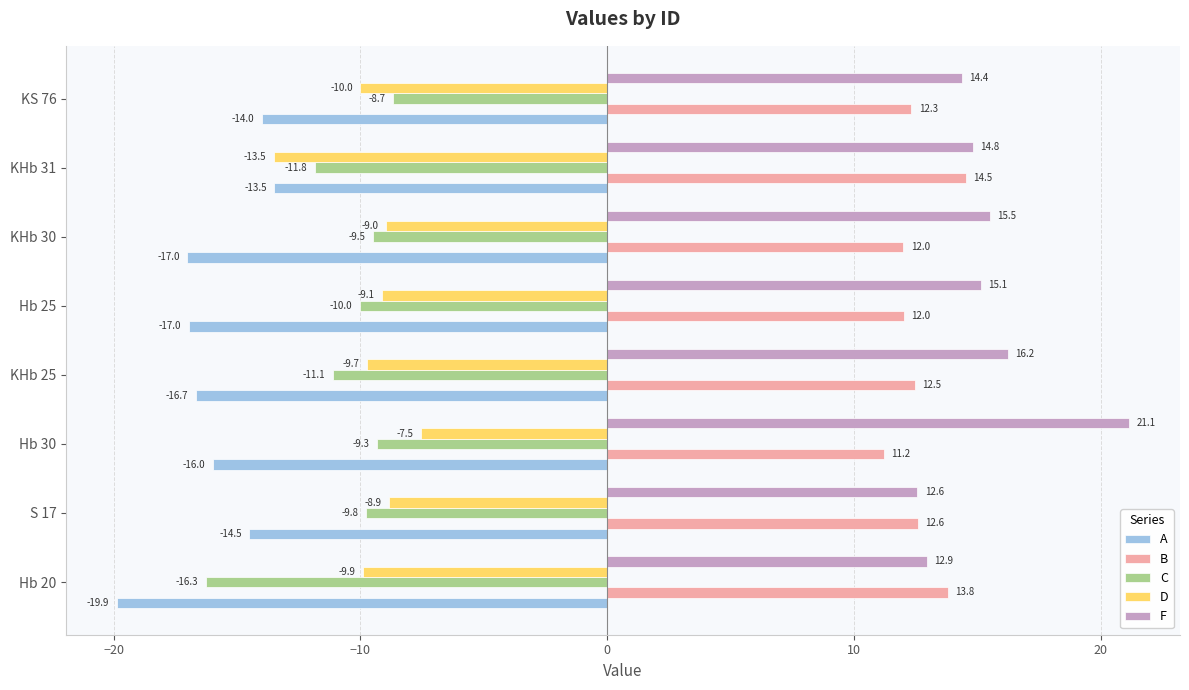

At which label is A closest to -16?

Hb 30